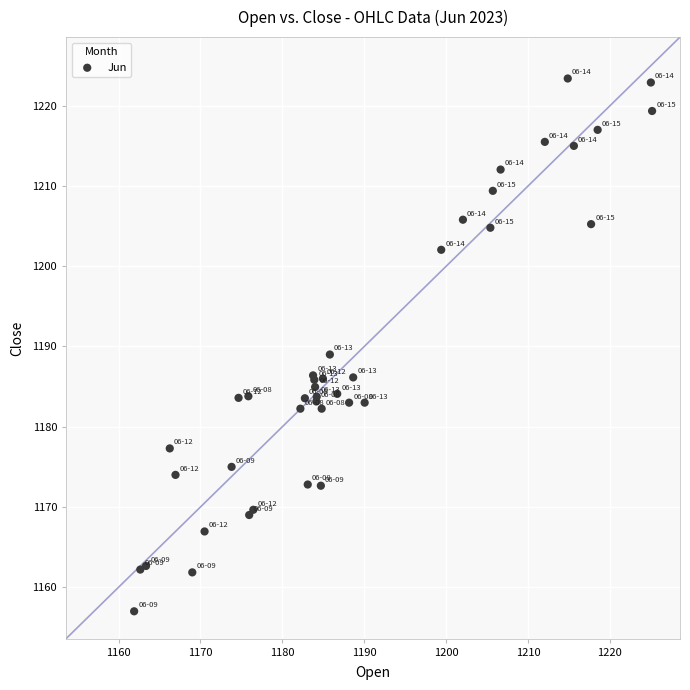

What Y value in the scatter plot is closest to 1190?

1189.0